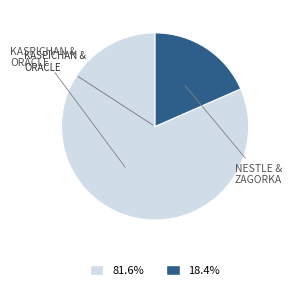

Is there any slice that represents more than half of the pie?

Yes